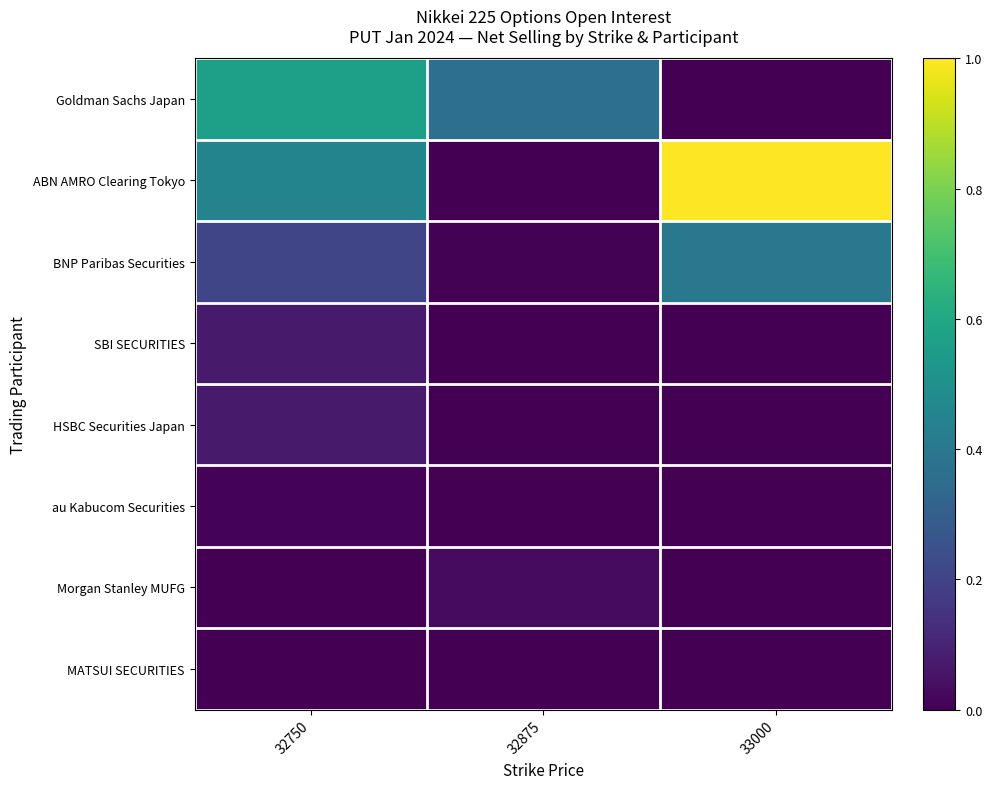

What is the total value across all series at 32875?

0.4